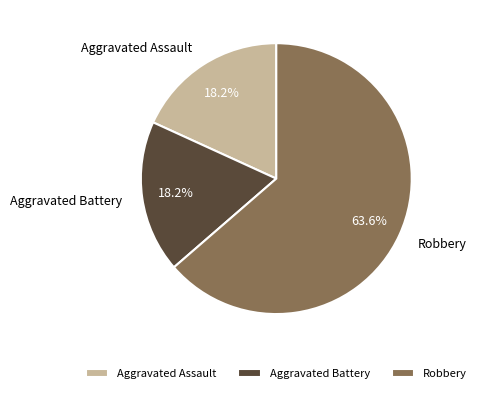

Which slice represents more than half of the pie?

Robbery